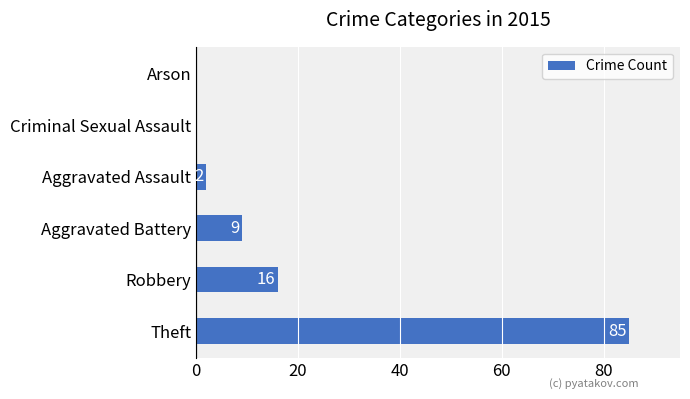

What is the sum of the values at Theft and Criminal Sexual Assault?

85